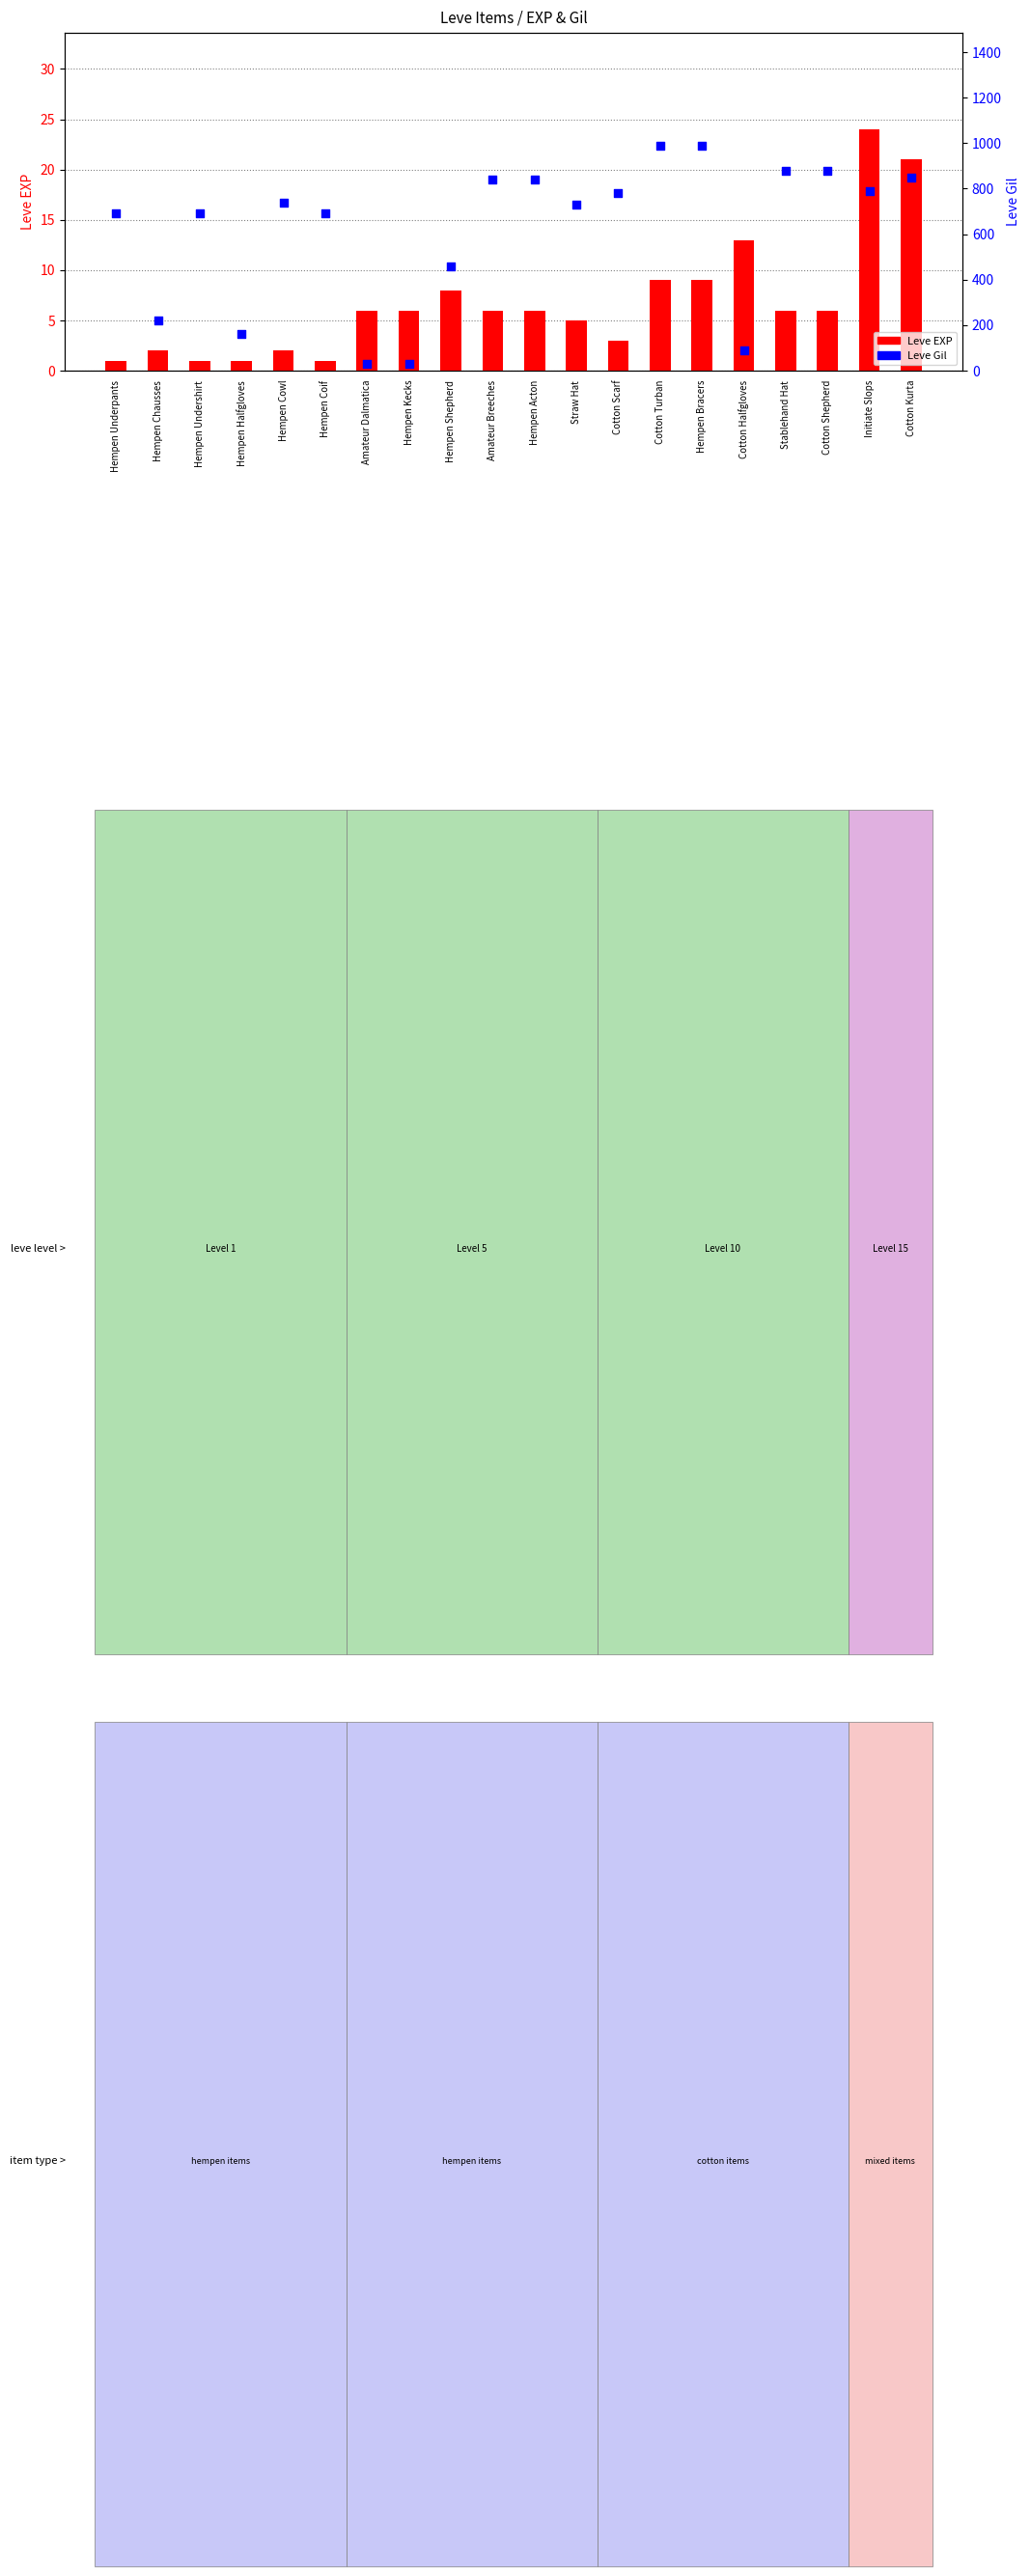

Which series reaches the maximum Y coordinate?

Leve Gil